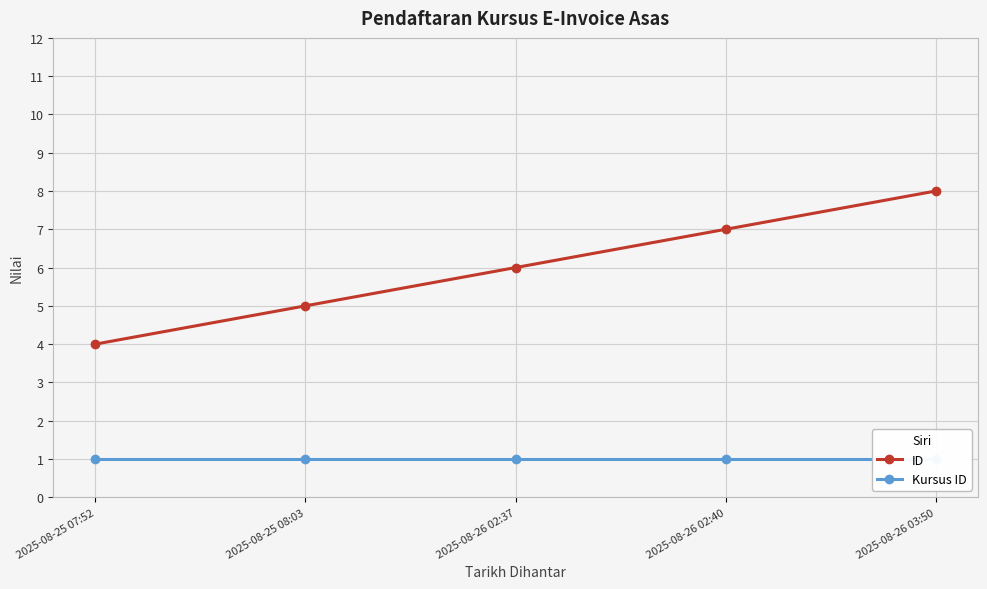

The value of ID at 2025-08-26 03:50 is 8. True or false?

True